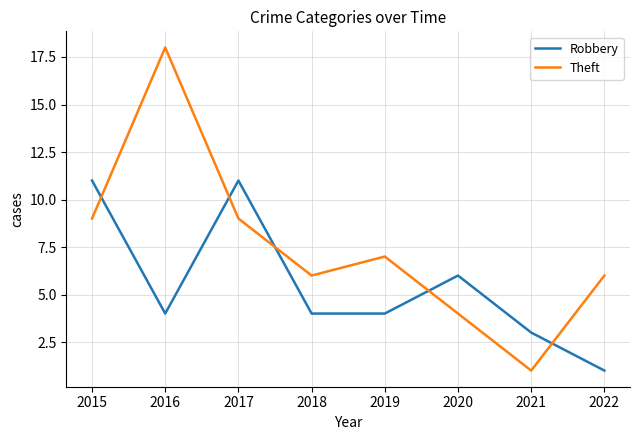

What is the highest value of the Theft series?

18